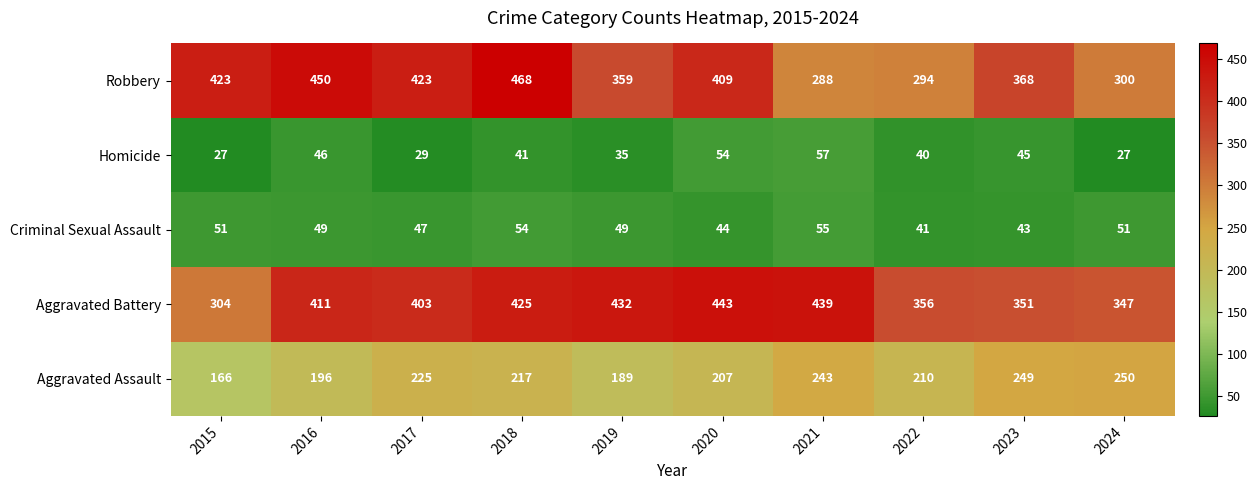

Rank the series at 2015 from lowest to highest value.

Homicide, Criminal Sexual Assault, Aggravated Assault, Aggravated Battery, Robbery